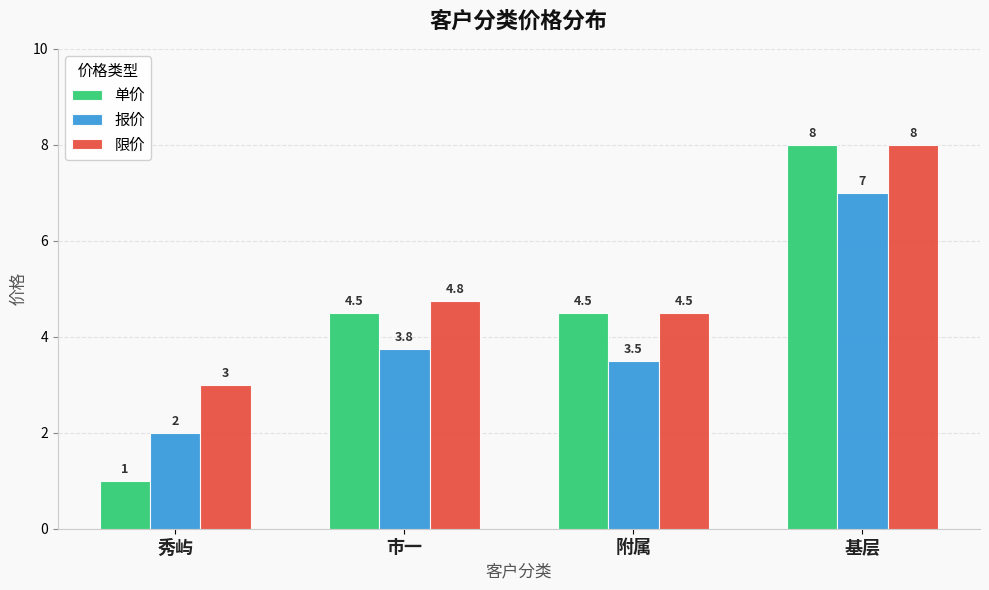

How many 报价 values are between 3 and 7?

3